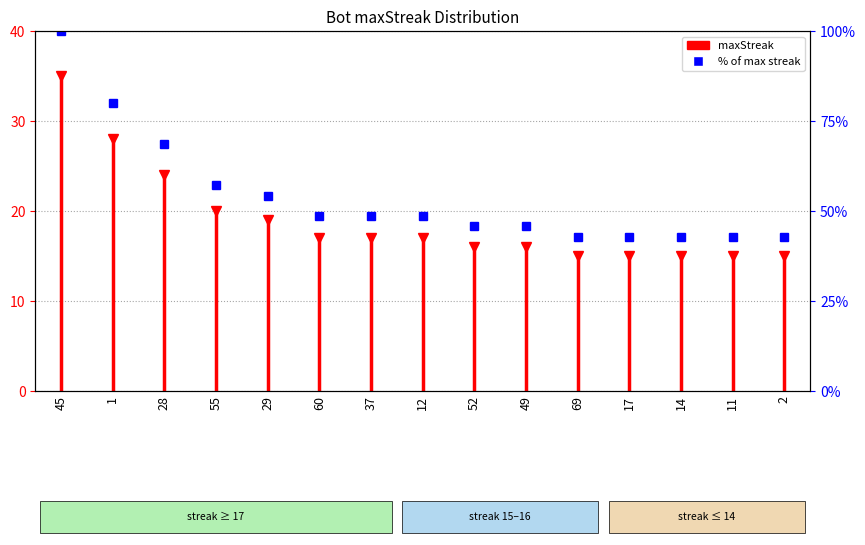

How many lines are shown in the chart?

1